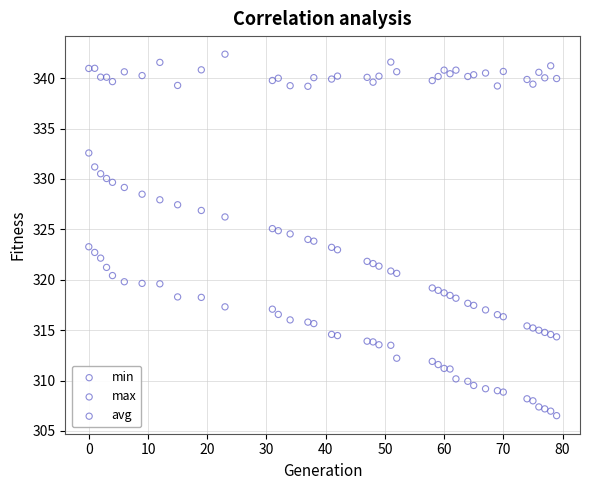

Across all data points, what is the range of X values (max minus min)?

79.0